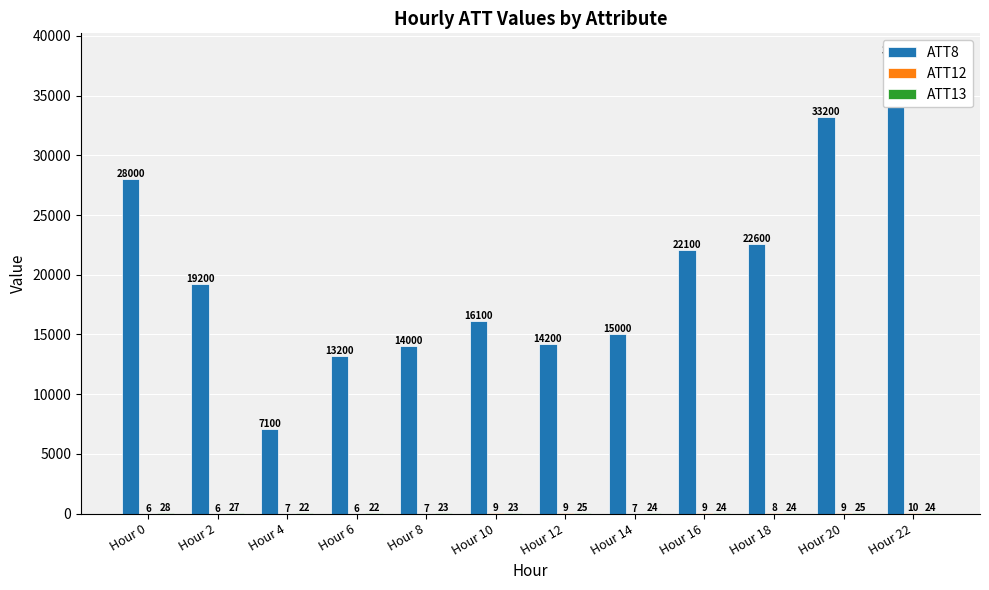

What is the average value of the ATT13 series?

24.4